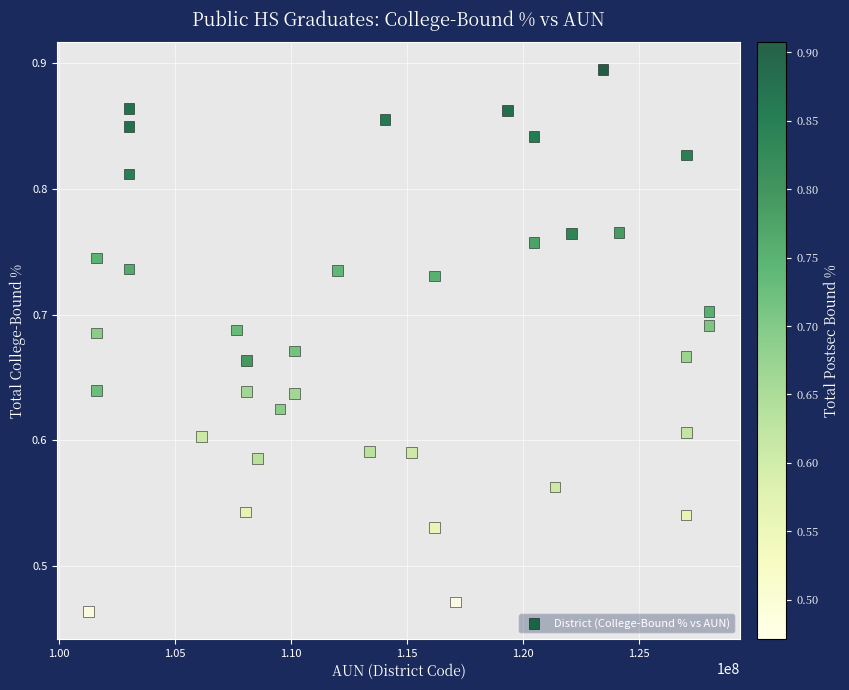

What is the range of X values (max minus min)?

26770549.0